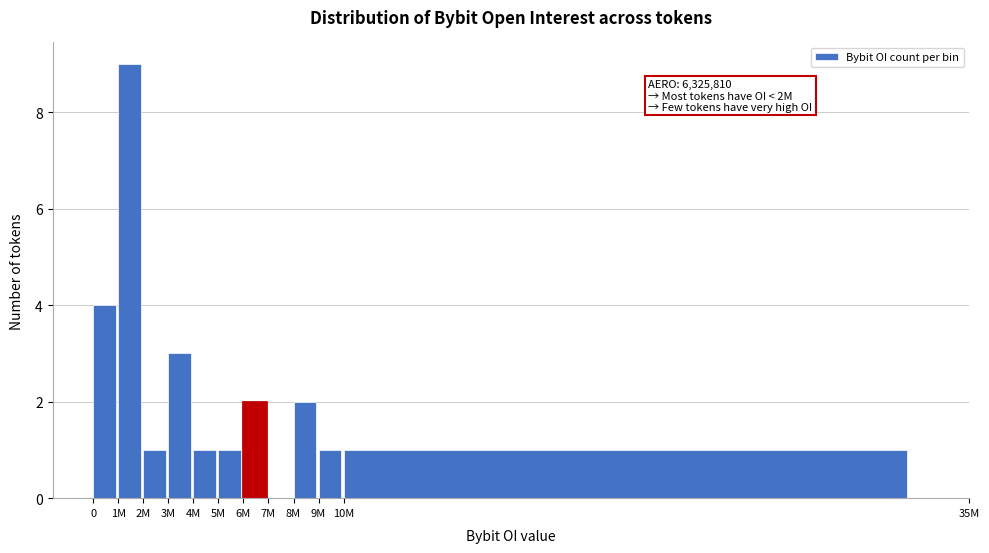

The chart shows a value of 5 at 3M. True or false?

False